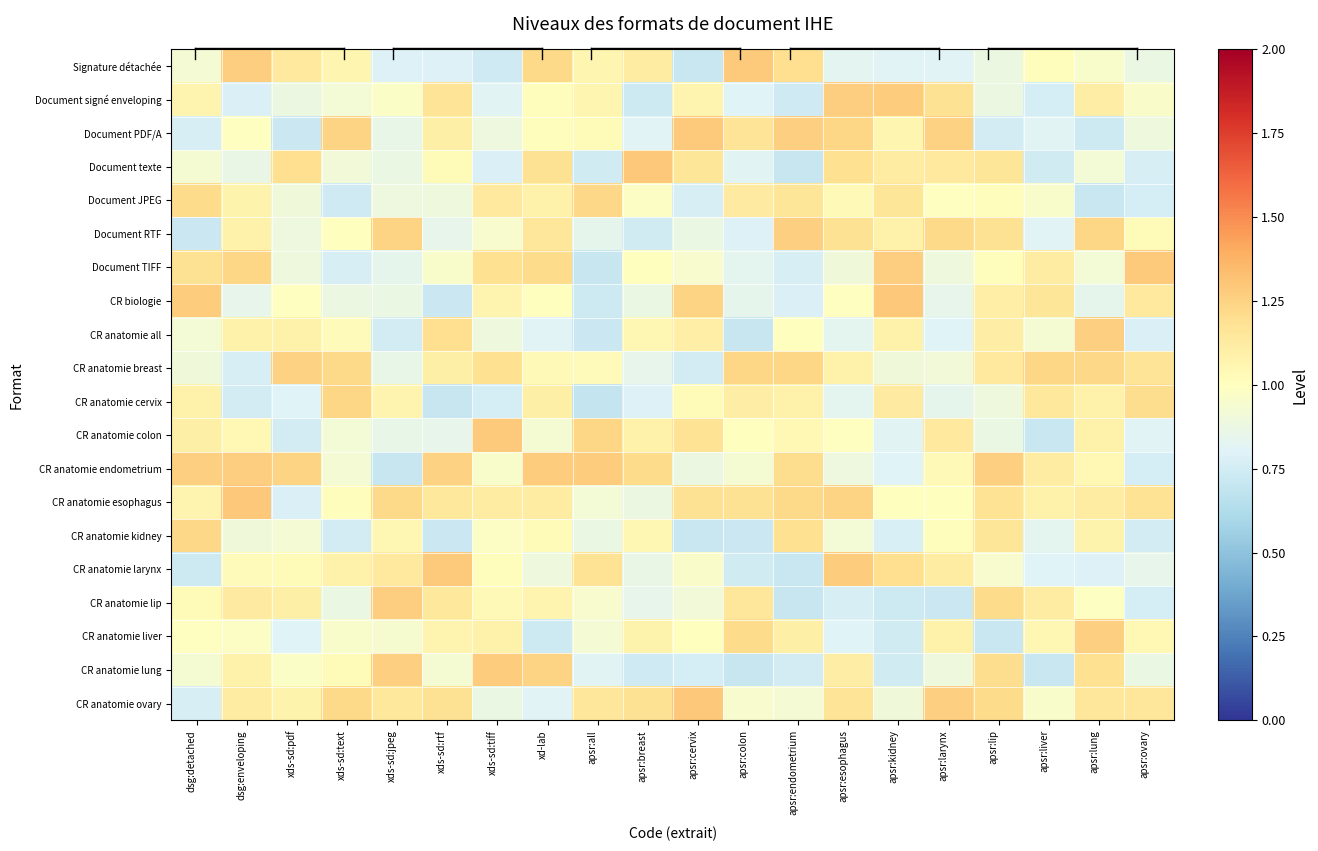

Which has a higher value, apsr:cervix or xd-lab?

xd-lab